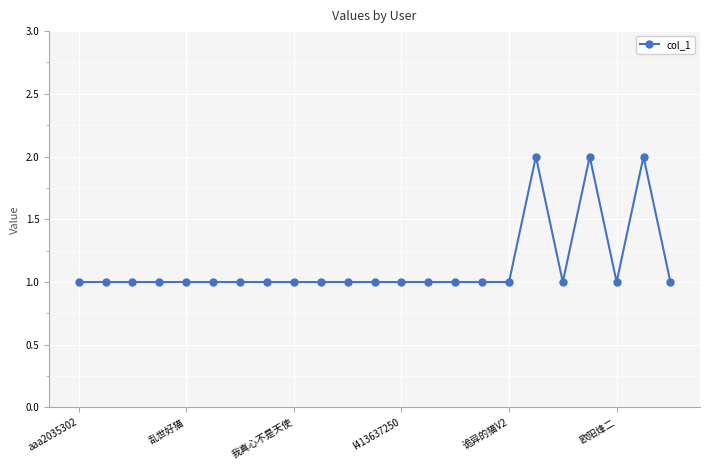

Count the values in the range 1 to 2.

23